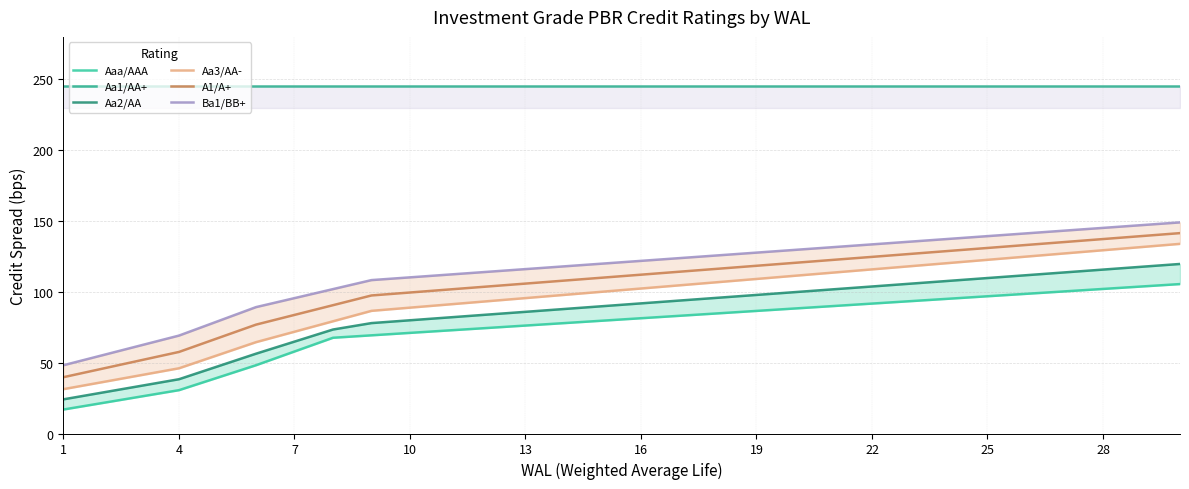

Is it true that Aaa/AAA equals 88.3 at 19?

True